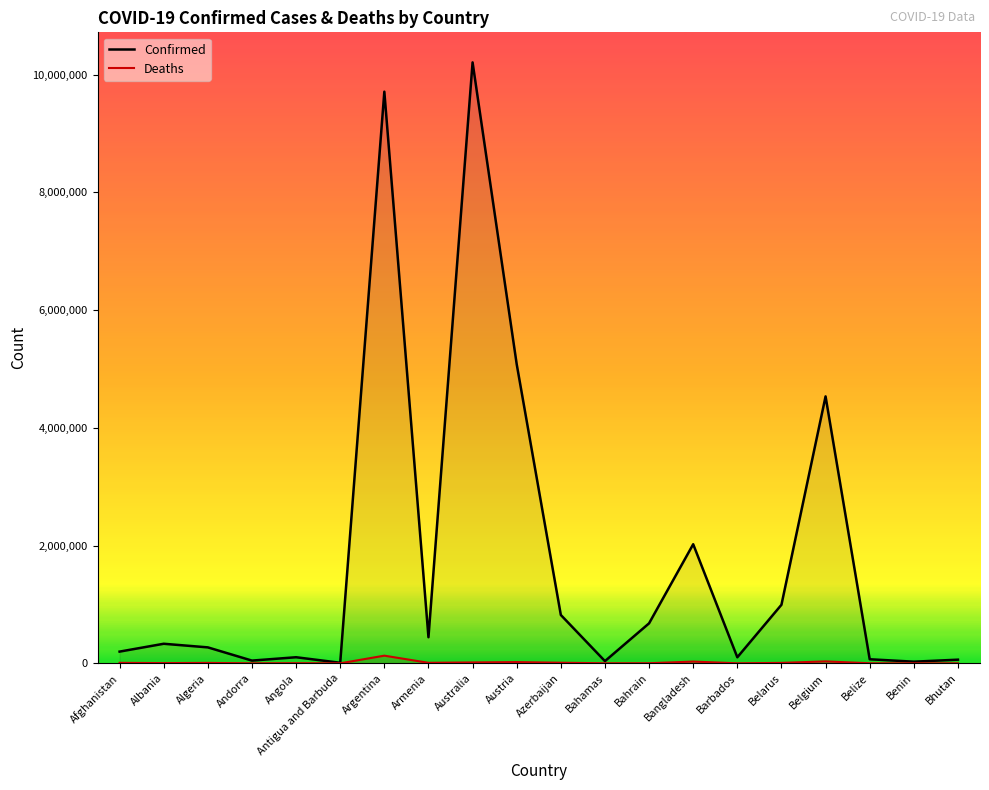

What is the total value across all series at Bangladesh?

2051767